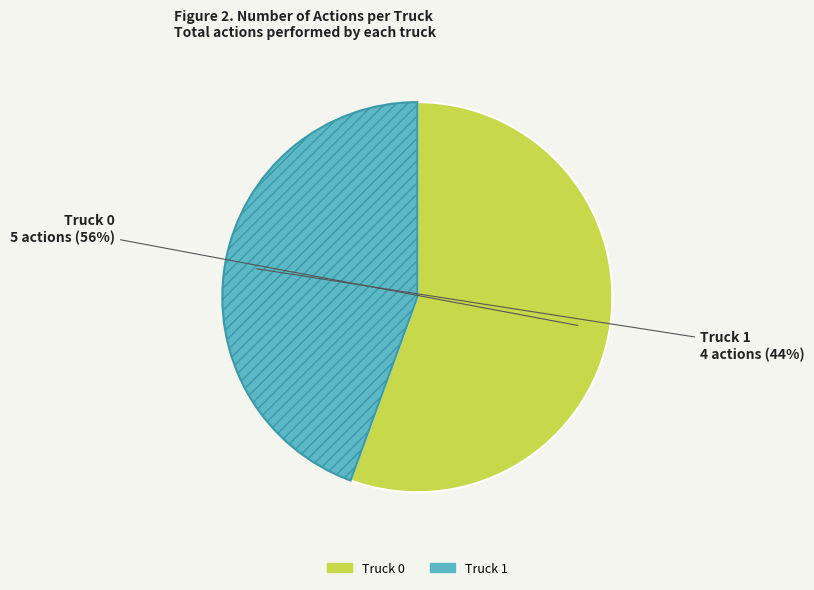

To the nearest percent, what portion does Truck 0 represent?

56%